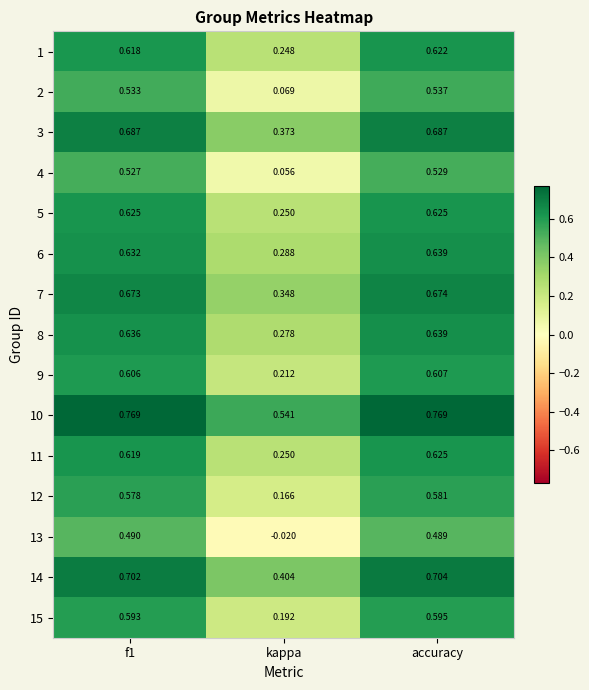

Which label corresponds to the smallest value in the chart?

kappa